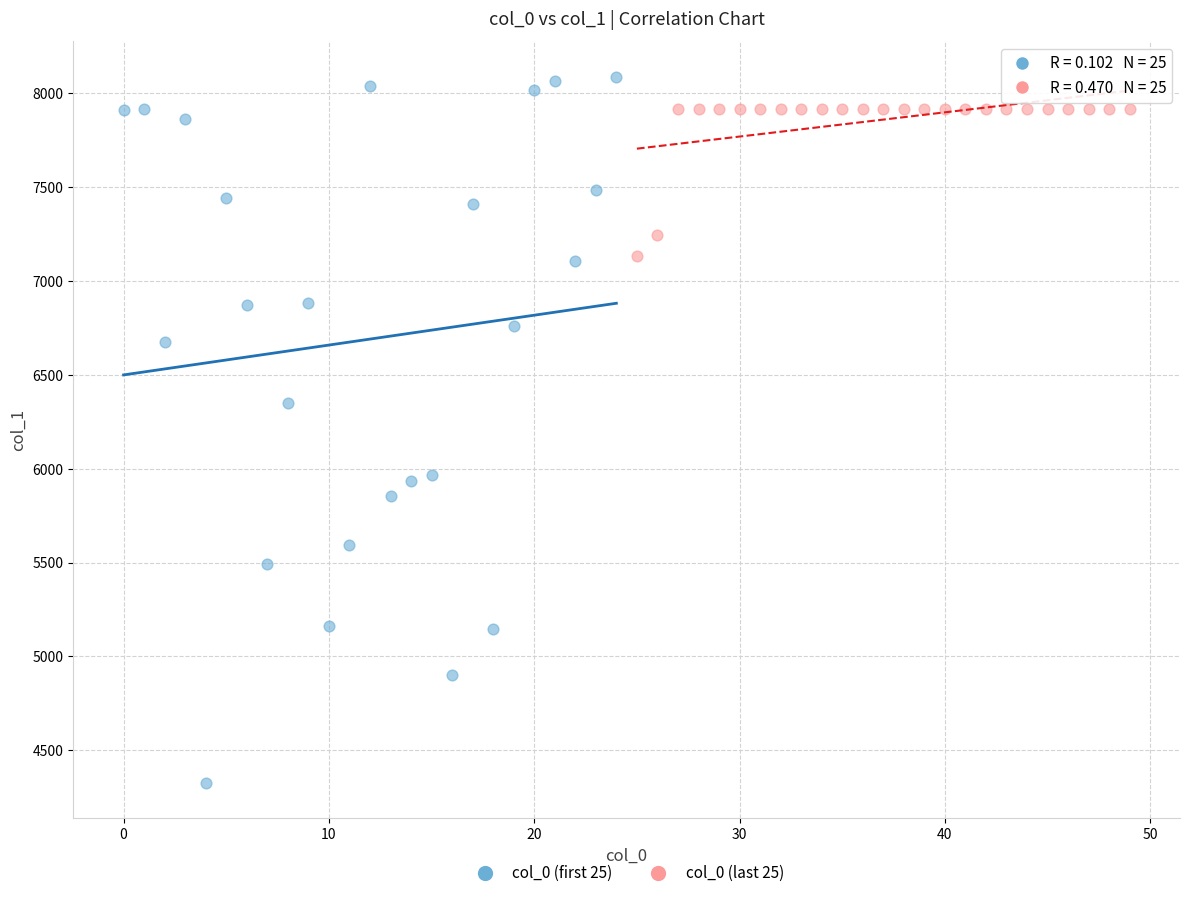

Which series reaches the maximum Y coordinate?

col_0 (first 25)